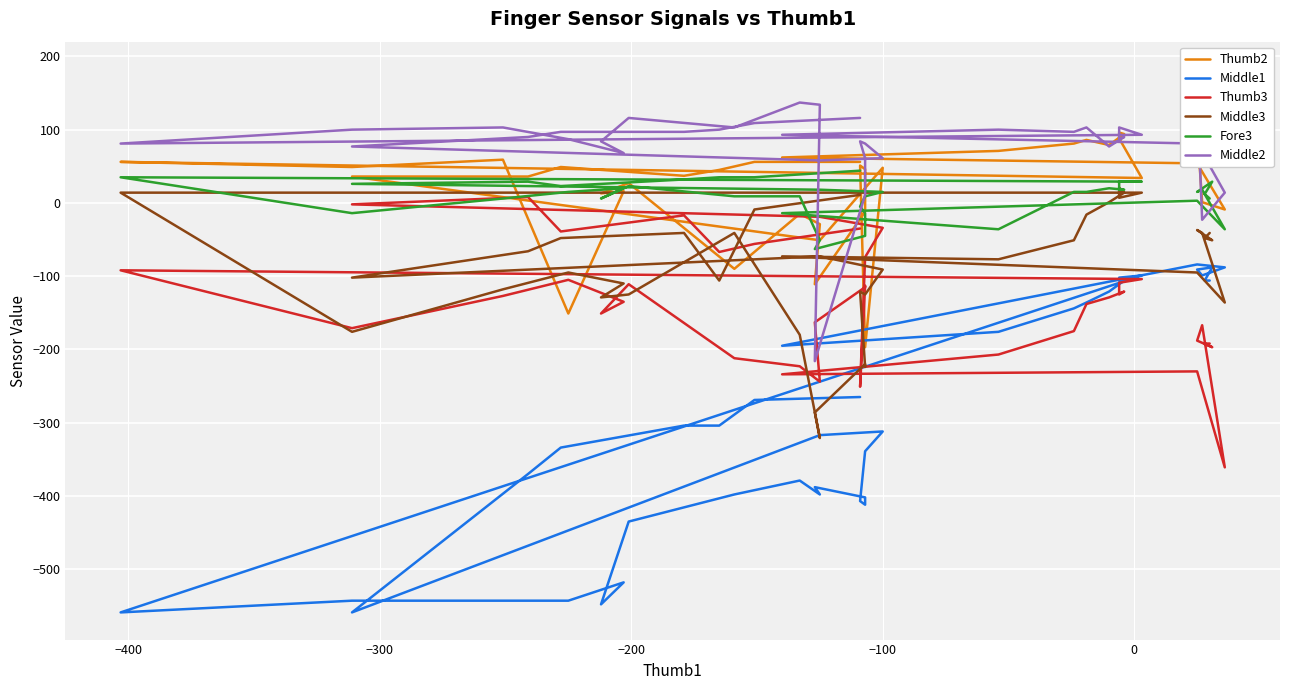

In Thumb3, how many points are higher than both neighbors (excluding endpoints)?

9